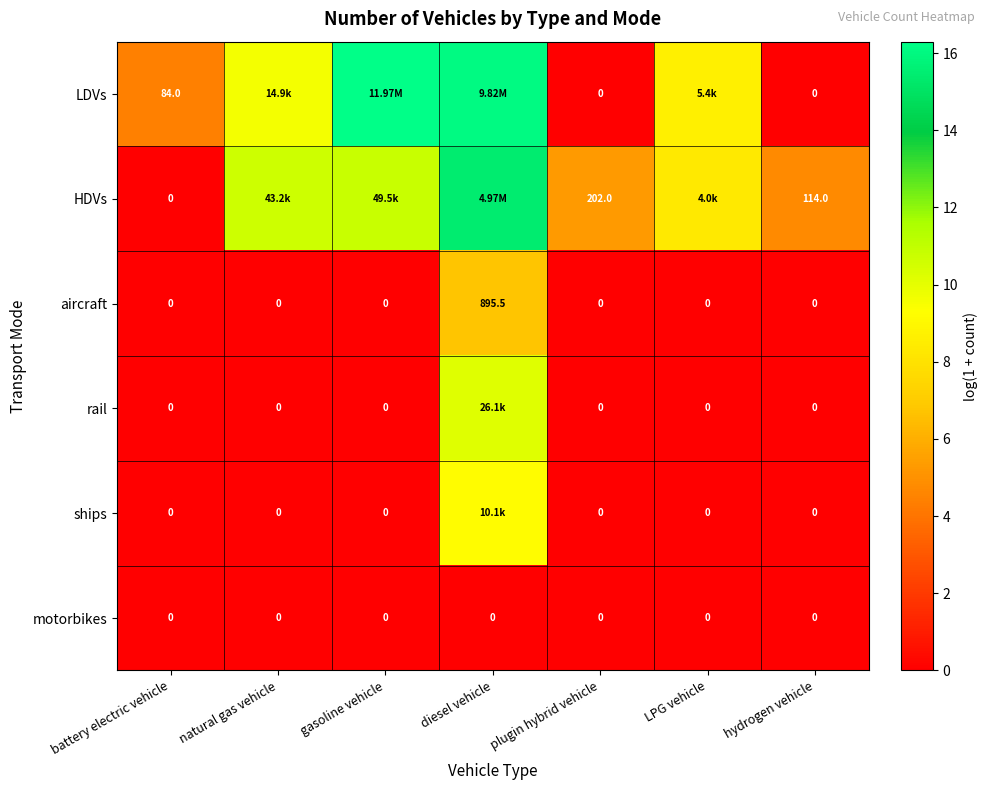

Between plugin hybrid vehicle and hydrogen vehicle, which series saw the biggest shift?

HDVs